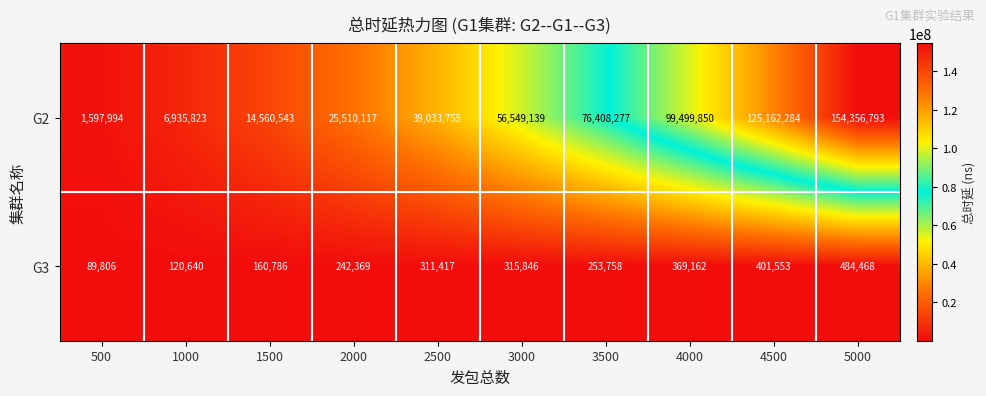

Which series changed the most between 2000 and 5000?

G2